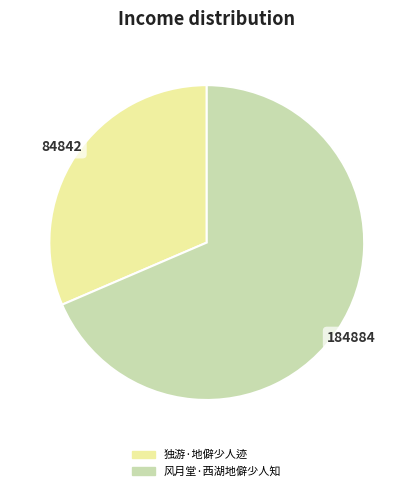

Which slice is the smallest?

独游·地僻少人迹